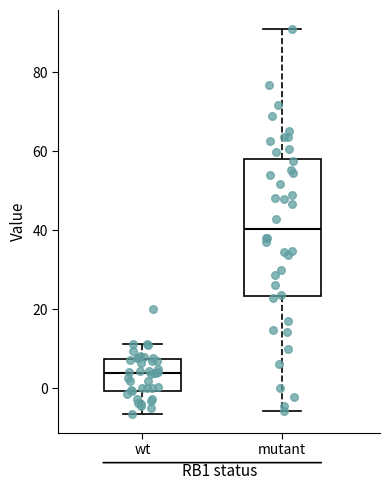

Reading left to right, transcribe this box plot: for each box, give where its median line is, the range the box spans, and where its two whiskers end, as read against the y-axis. The values are not printed on the chart, so give them approximately, as read against the axis.

wt: median 4, box 0 to 8, whiskers -6 to 12
mutant: median 40, box 24 to 58, whiskers -6 to 90